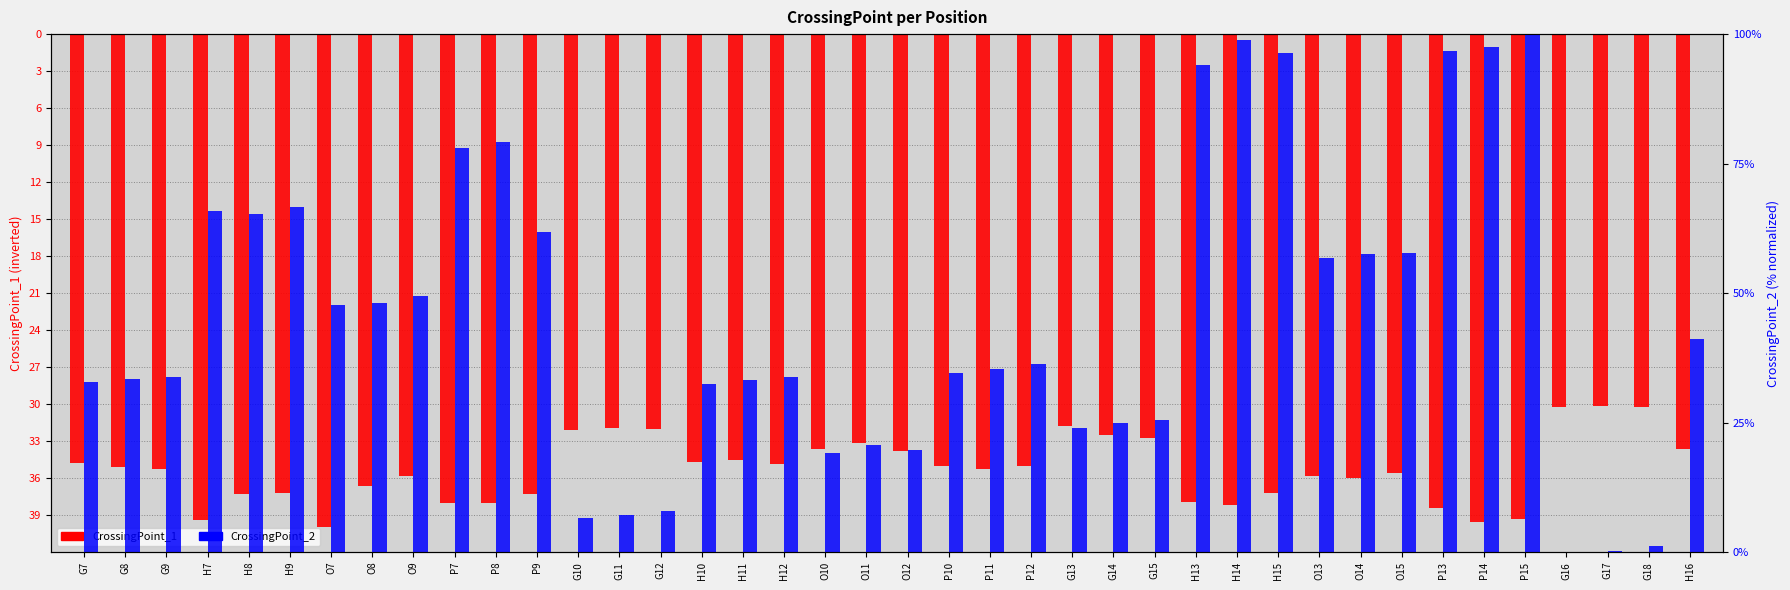

Which has a higher value, P13 or H7?

P13